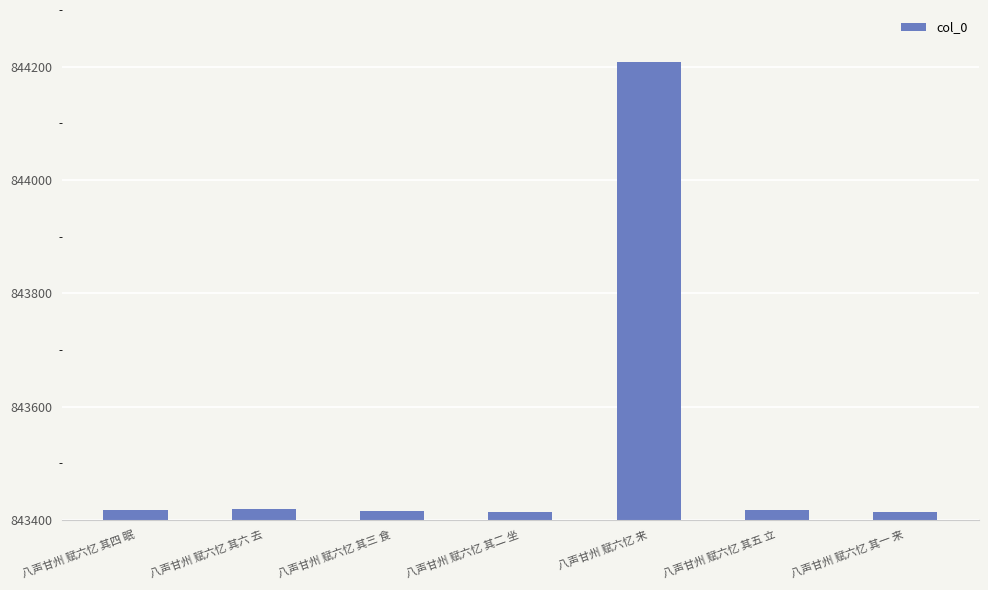

The chart shows a value of 844209 at 八声甘州 赋六忆 来. True or false?

True